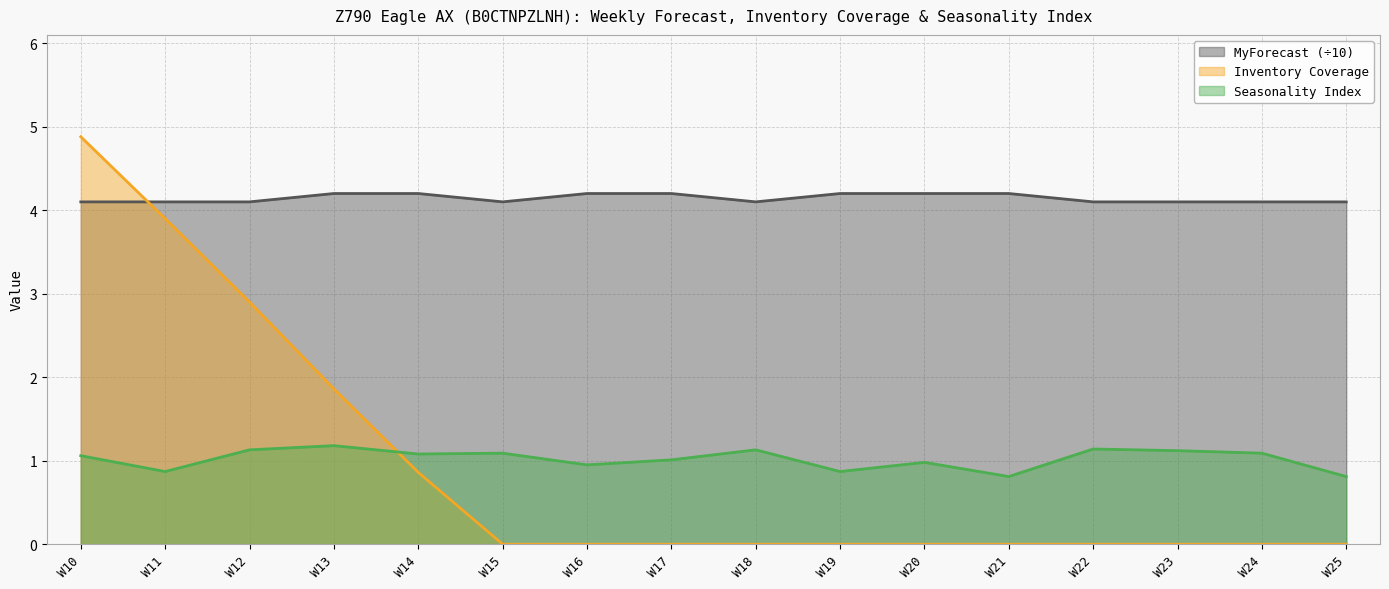

What is the average value of the Inventory Coverage series?

0.9